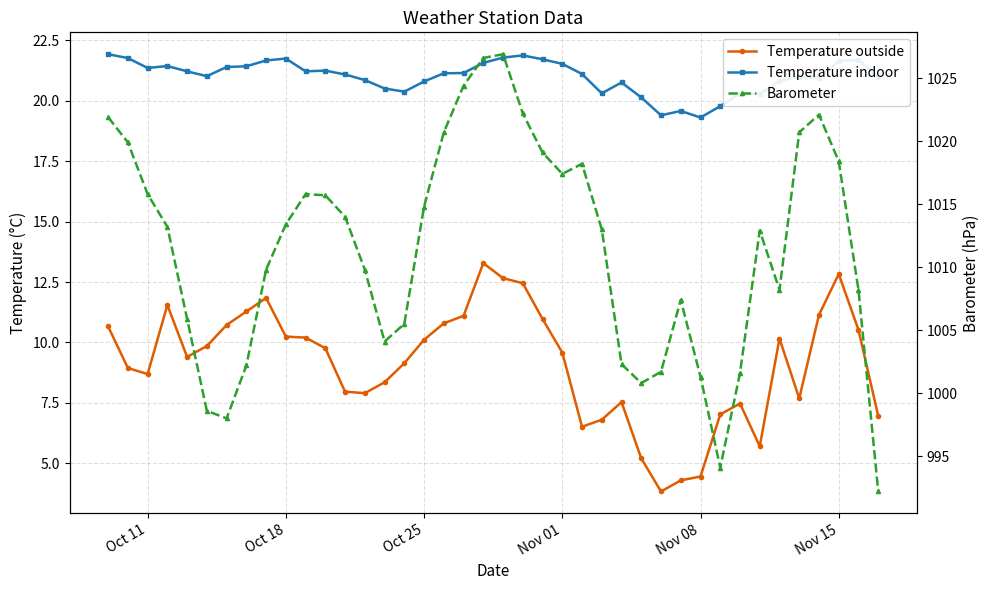

In Barometer, how many points are higher than both neighbors (excluding endpoints)?

6